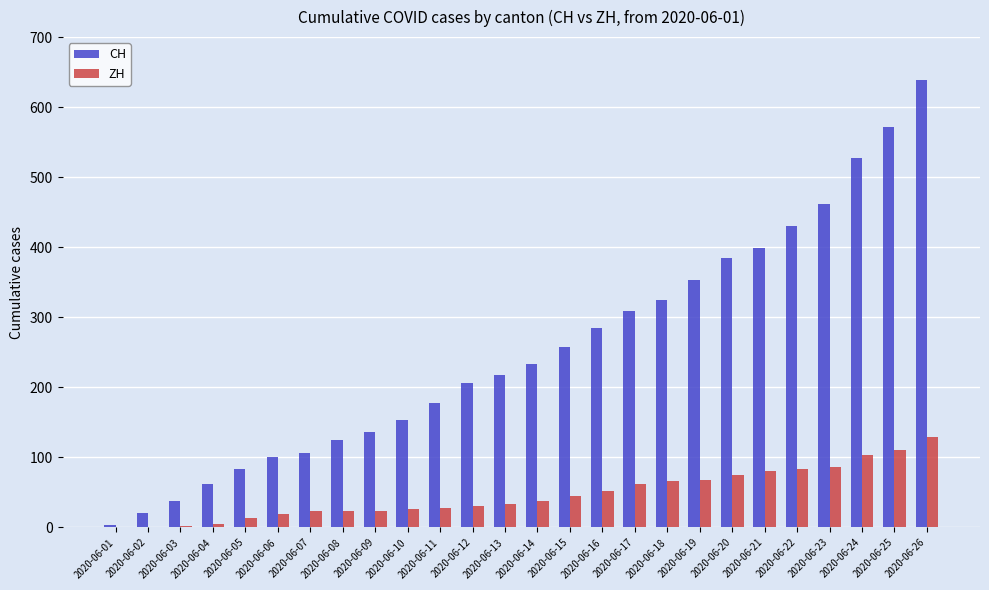

The value of ZH at 2020-06-16 is 22. True or false?

False